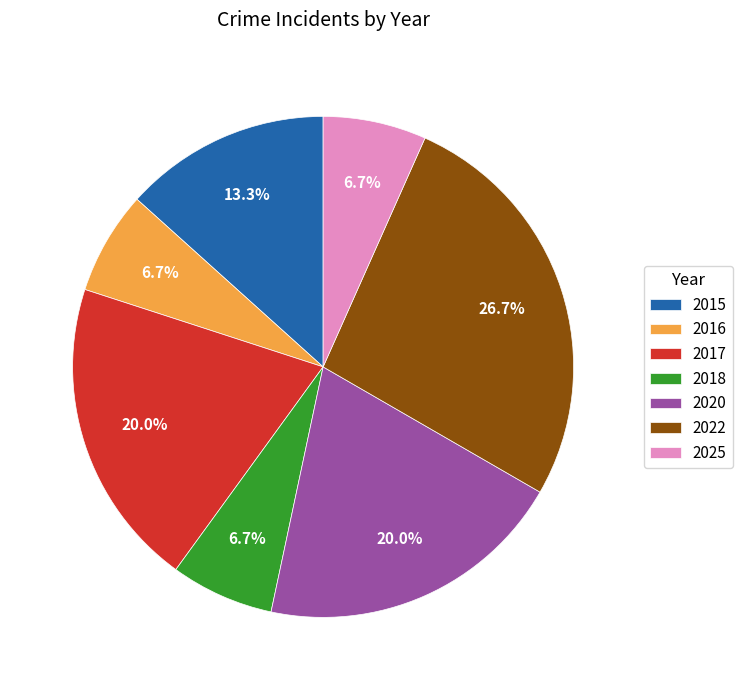

Do 2015 and 2016 together represent more than half of the pie?

No